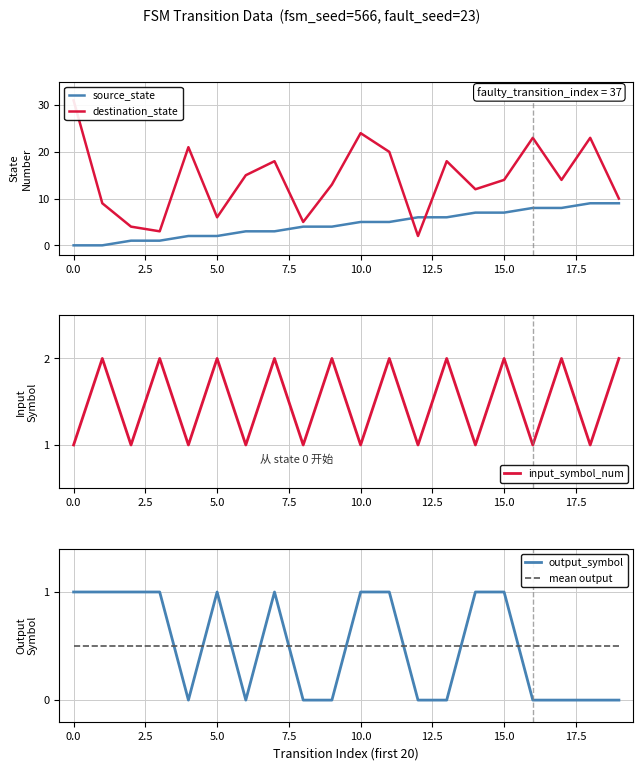

True or false: mean output has a value of 0.1 at 15.0.

False